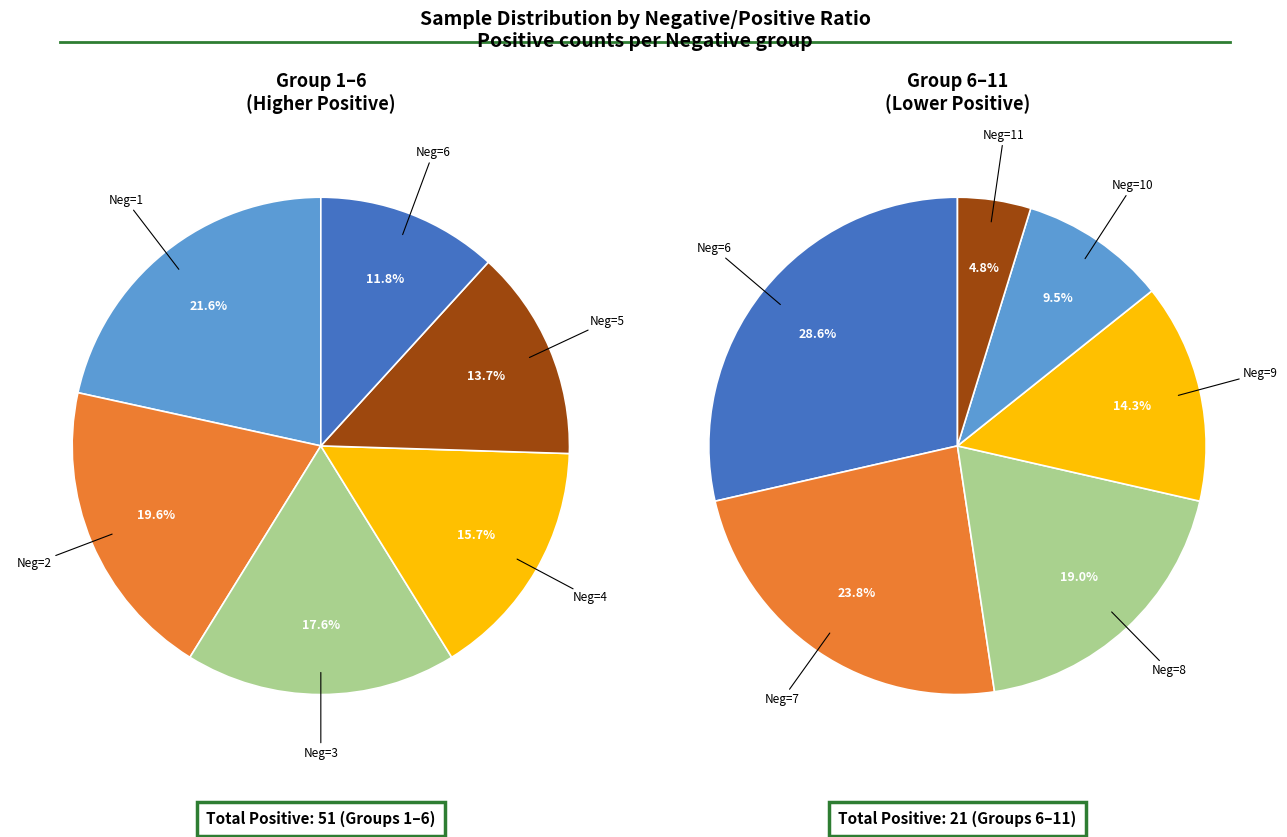

Rank the categories by value from lowest to highest.

11, 10, 9, 8, 7, 6, 5, 4, 3, 2, 1